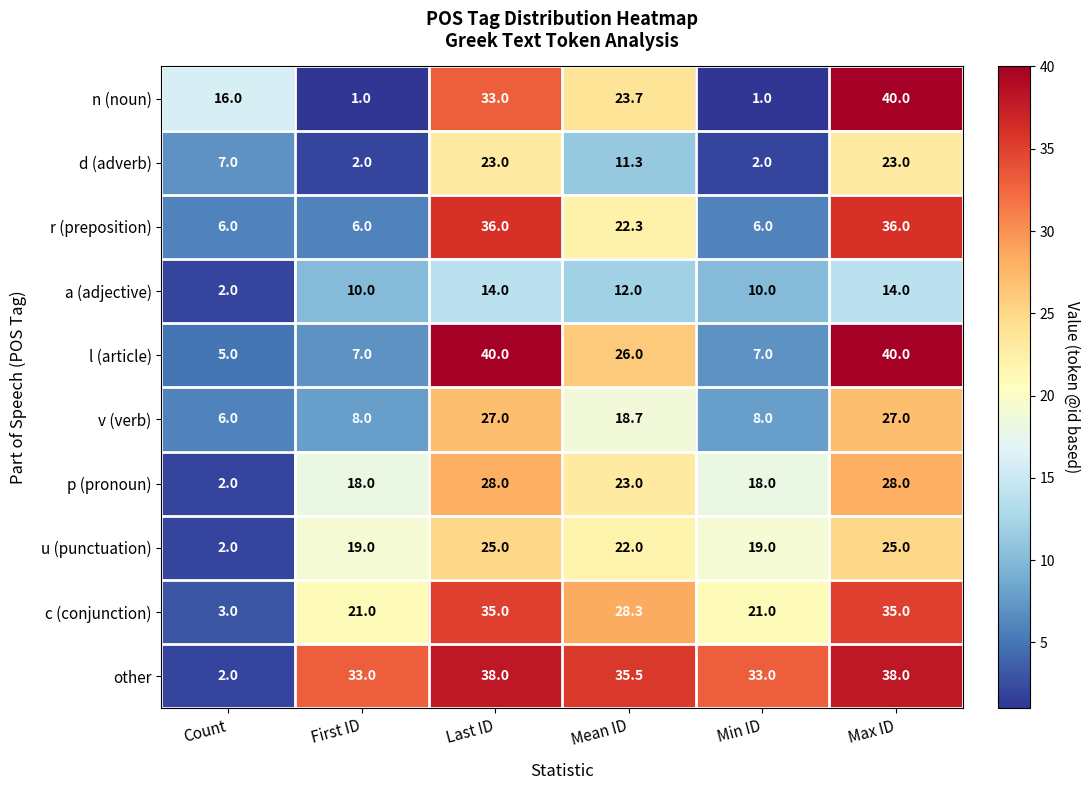

What is the sum of all l (article) values?

125.0